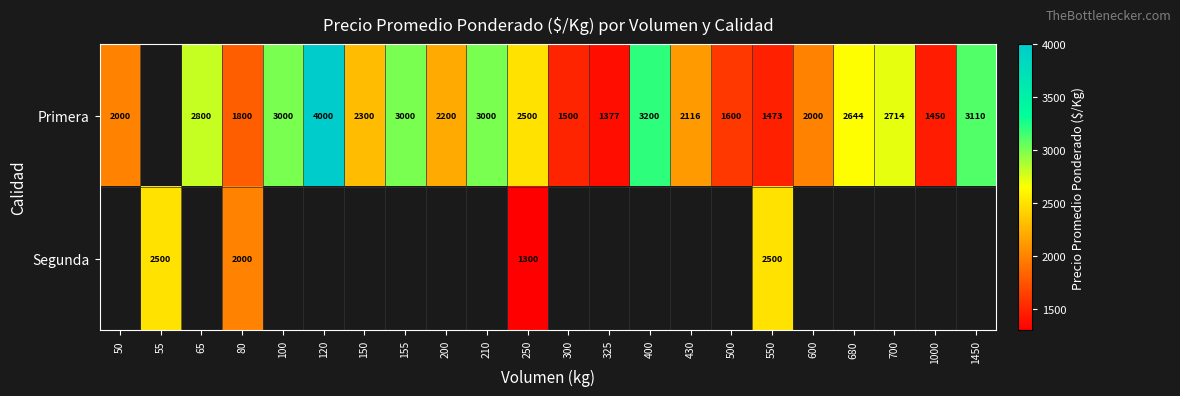

The value of Primera at 500 is 1075. True or false?

False